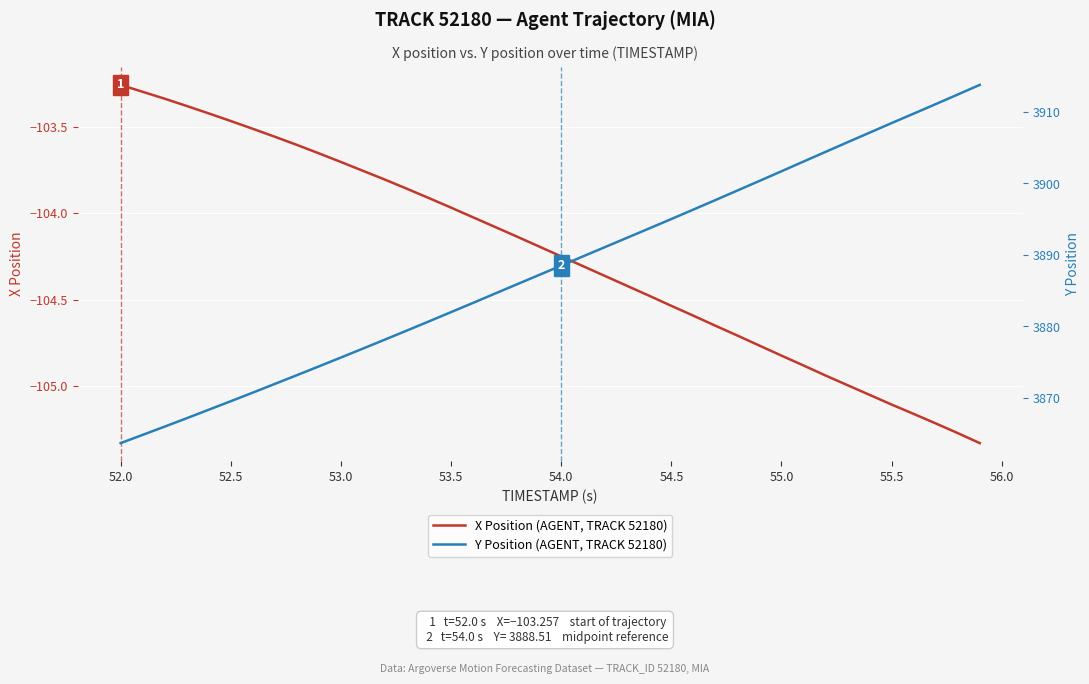

Is this an area chart (filled region under the line)?

No